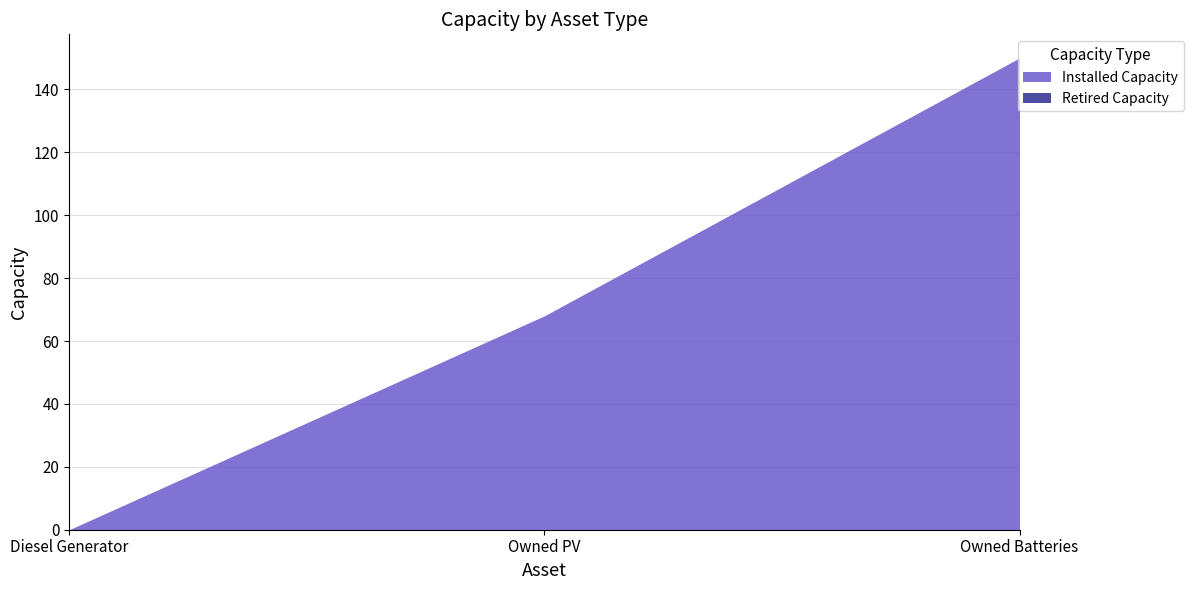

List the labels in order of Installed Capacity value, smallest first.

Diesel Generator, Owned PV, Owned Batteries